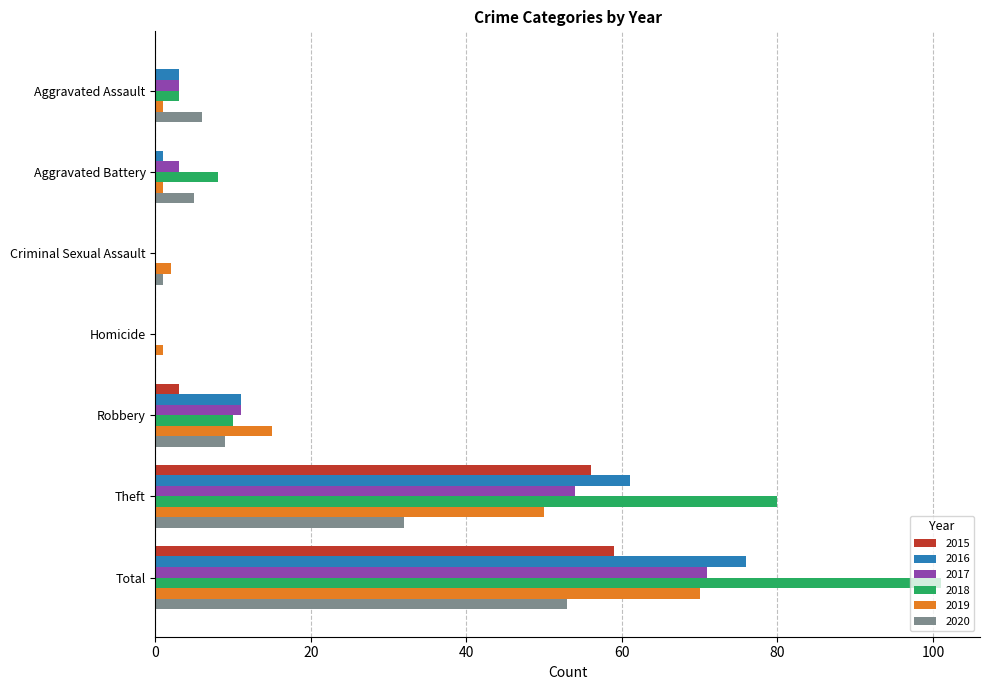

Is it true that 2015 equals 0 at Aggravated Assault?

True